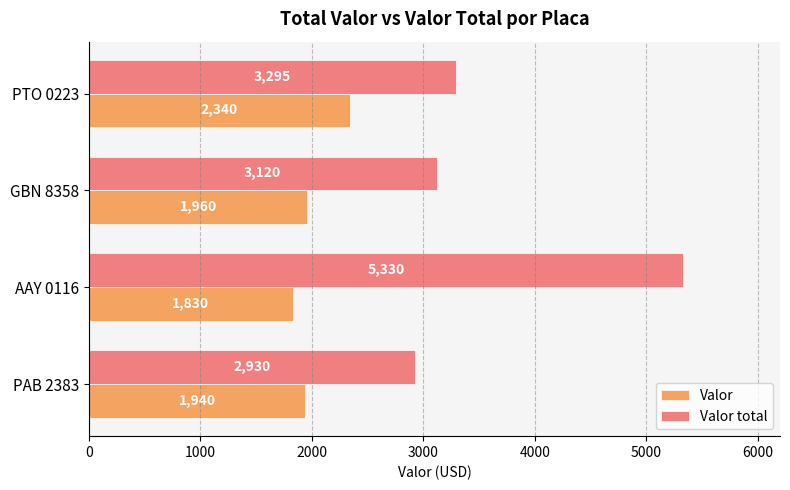

At which category does the chart reach its peak across all series?

AAY 0116